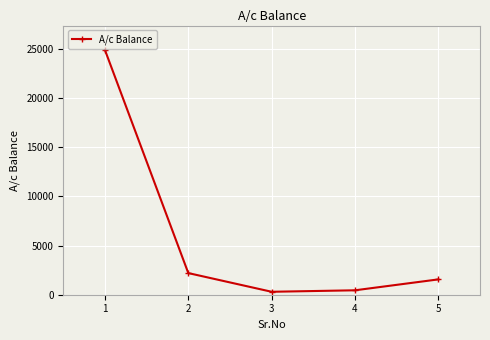

Reading left to right, extract all data points from this chart.

24900	2202	300	450	1560